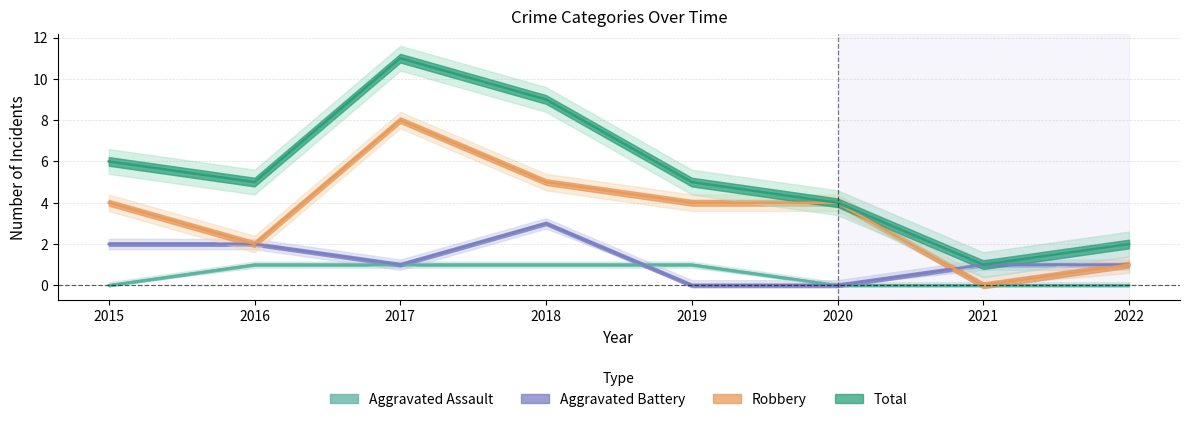

Reading right to left, extract all data points from this chart.

Aggravated Assault: 0	0	0	1	1	1	1	0
Aggravated Battery: 1	1	0	0	3	1	2	2
Robbery: 1	0	4	4	5	8	2	4
Total: 2	1	4	5	9	11	5	6